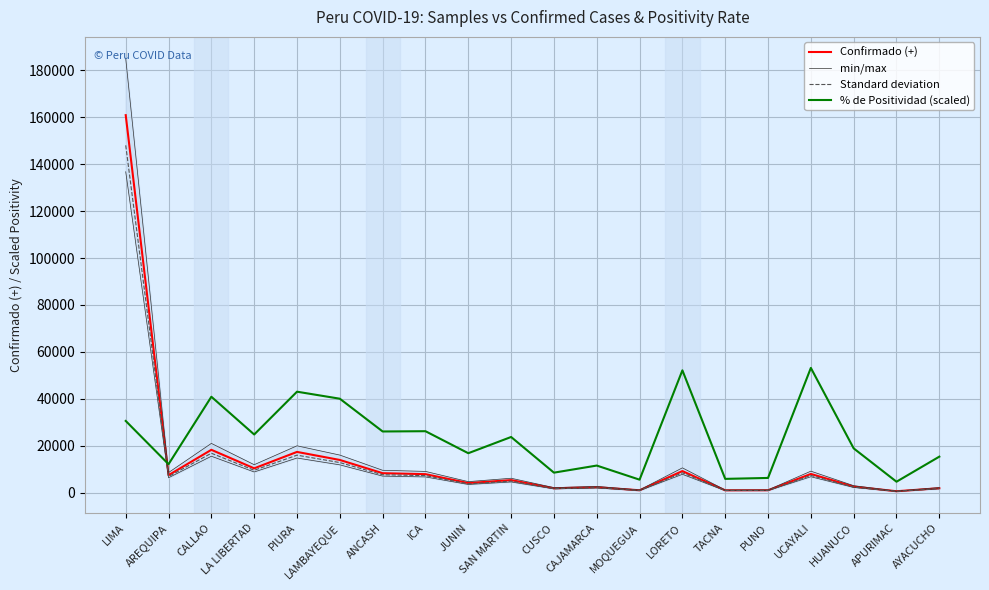

At which category is the sum across all series the highest?

LIMA